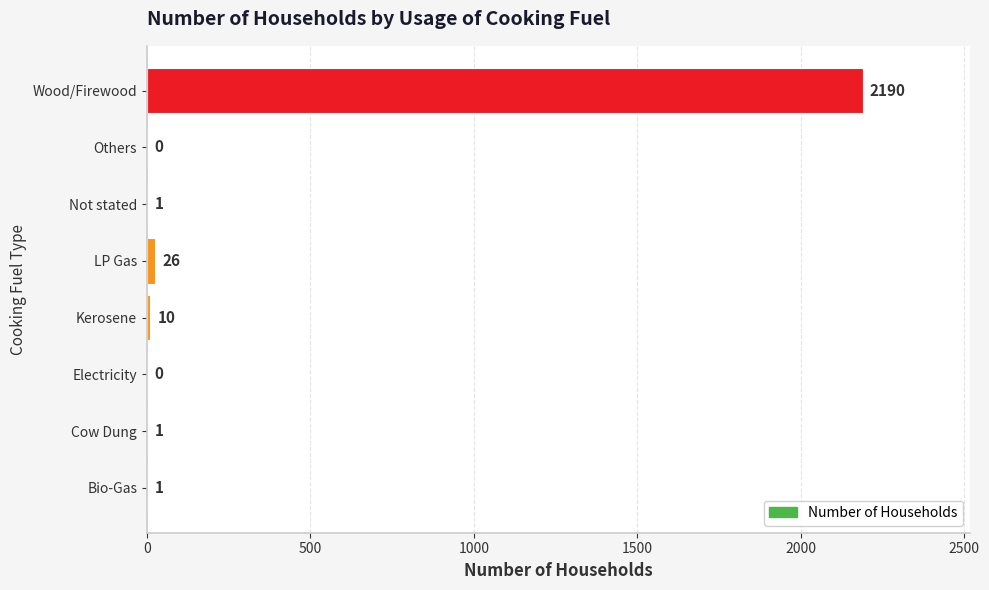

The chart shows a value of 2190 at Wood/Firewood. True or false?

True